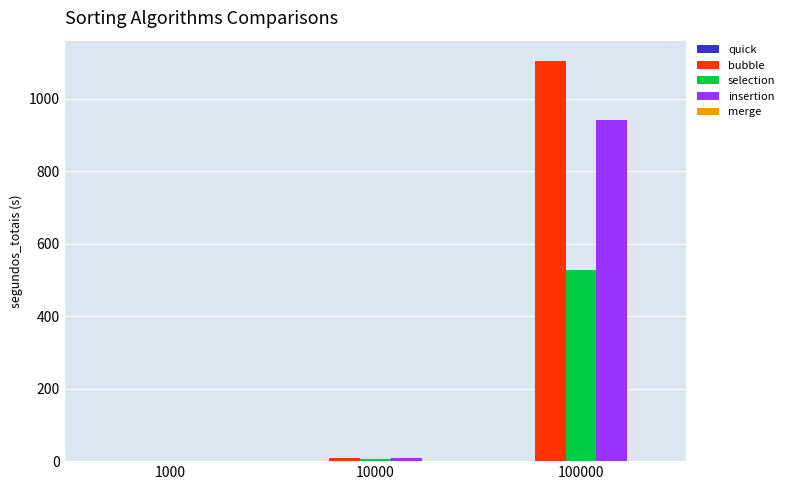

Which series has the largest range (max minus min)?

bubble